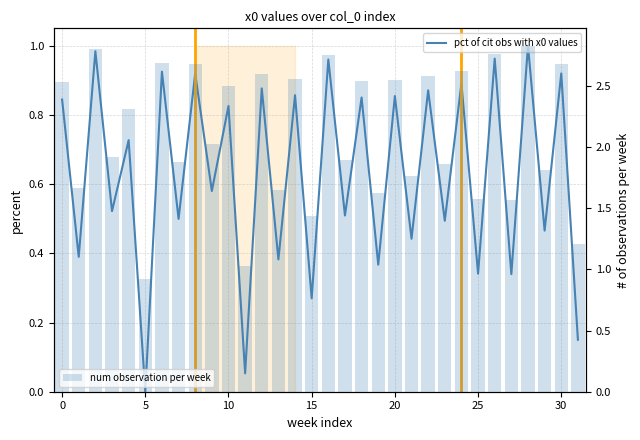

At which label does num observation per week reach its peak?

28